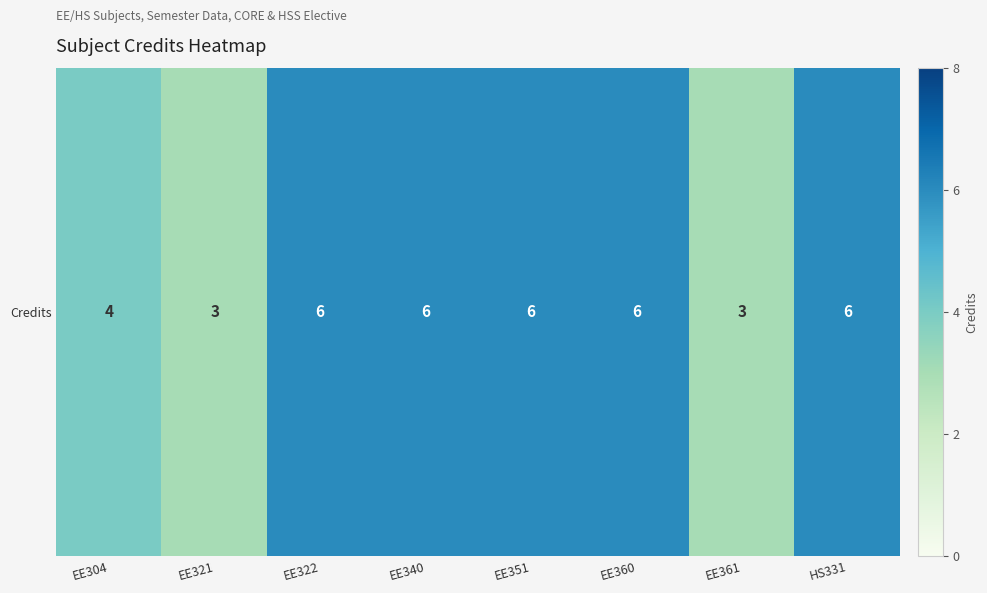

True or false: the data shows 1 at EE304.

False